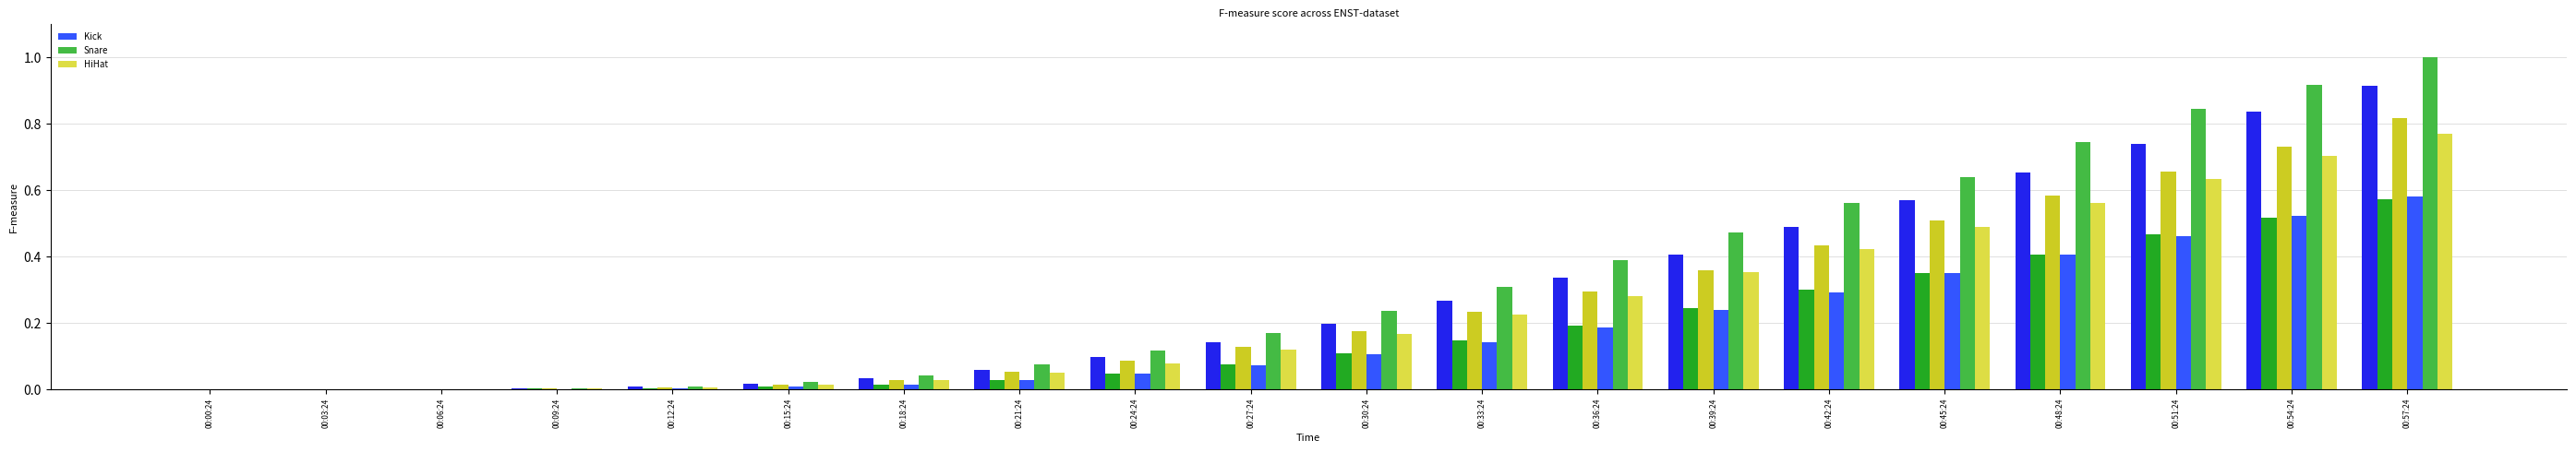

What is the total value across all series at 00:33:24?

1.3